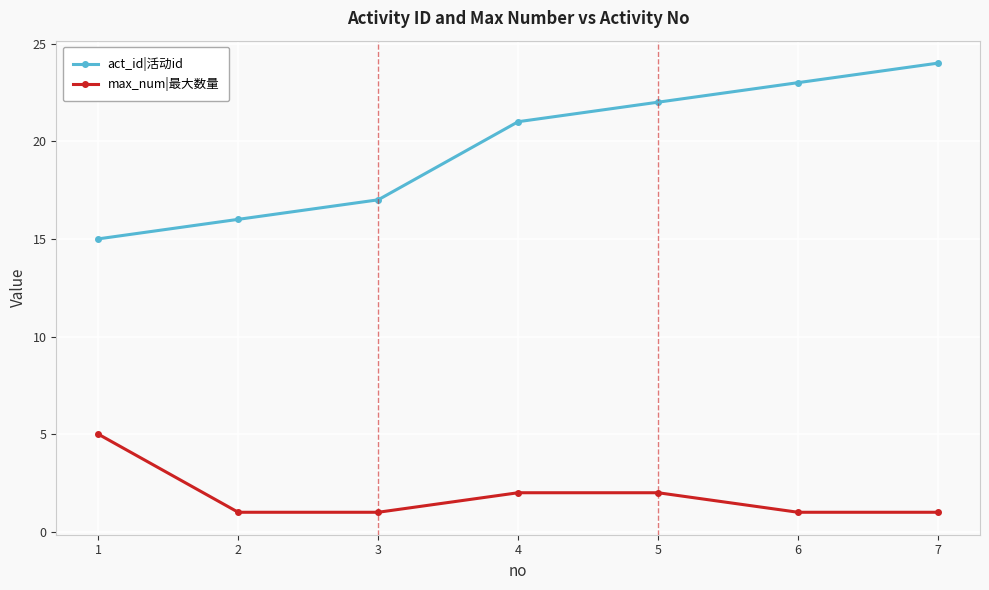

Is it true that act_id|活动id equals 16 at 2?

True